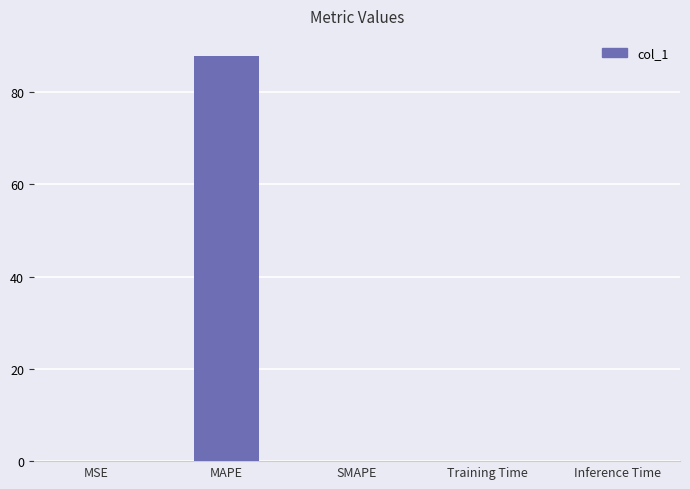

Is it true that the value at MAPE is 21.6?

False